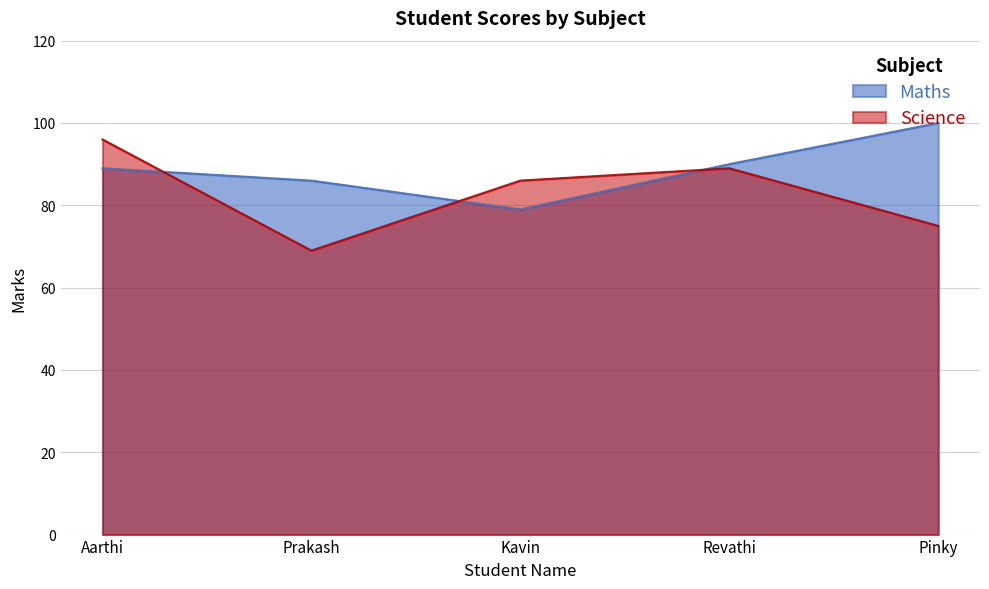

What position from the left is Kavin?

3